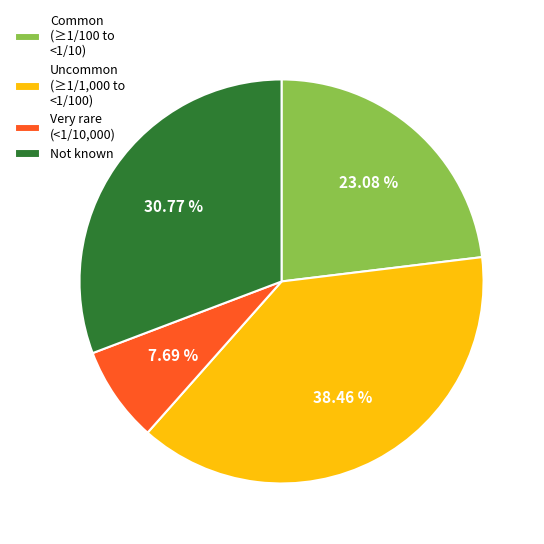

Rank the categories by value from lowest to highest.

Very rare (<1/10,000), Common (≥1/100 to <1/10), Not known, Uncommon (≥1/1,000 to <1/100)